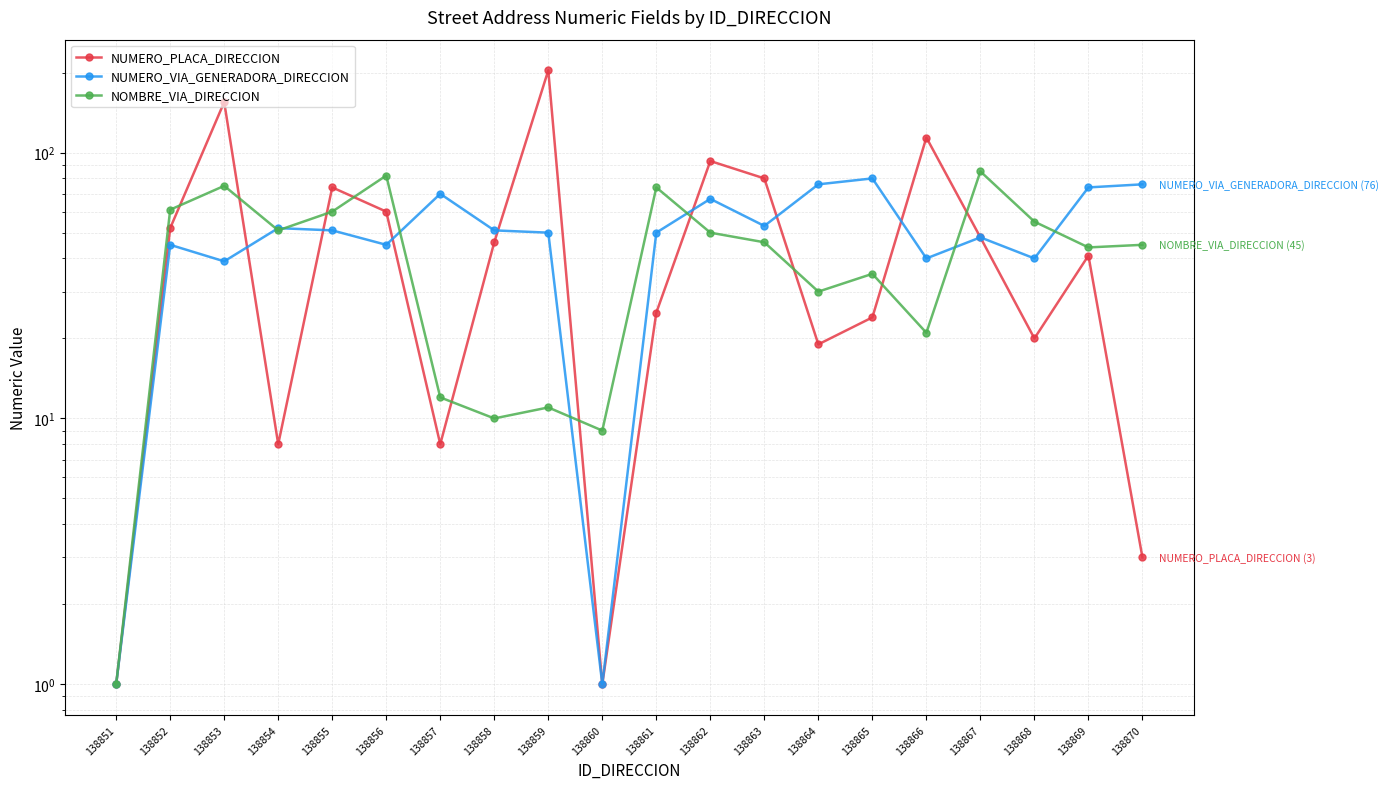

How many interior local peaks does the NUMERO_VIA_GENERADORA_DIRECCION series have?

6